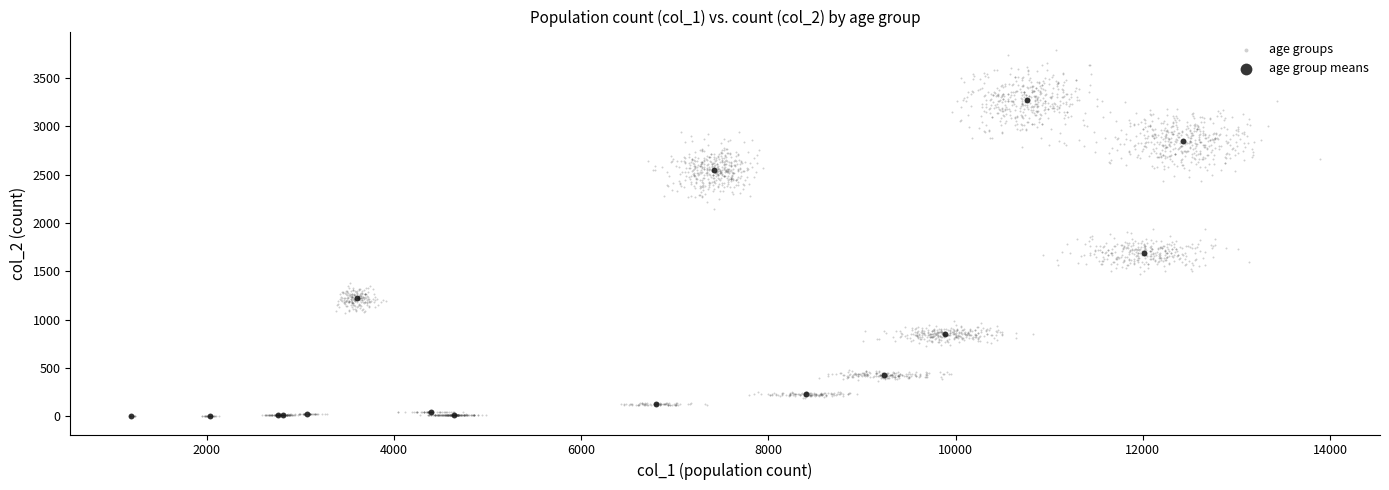

Which series has the largest Y range (max minus min)?

age groups